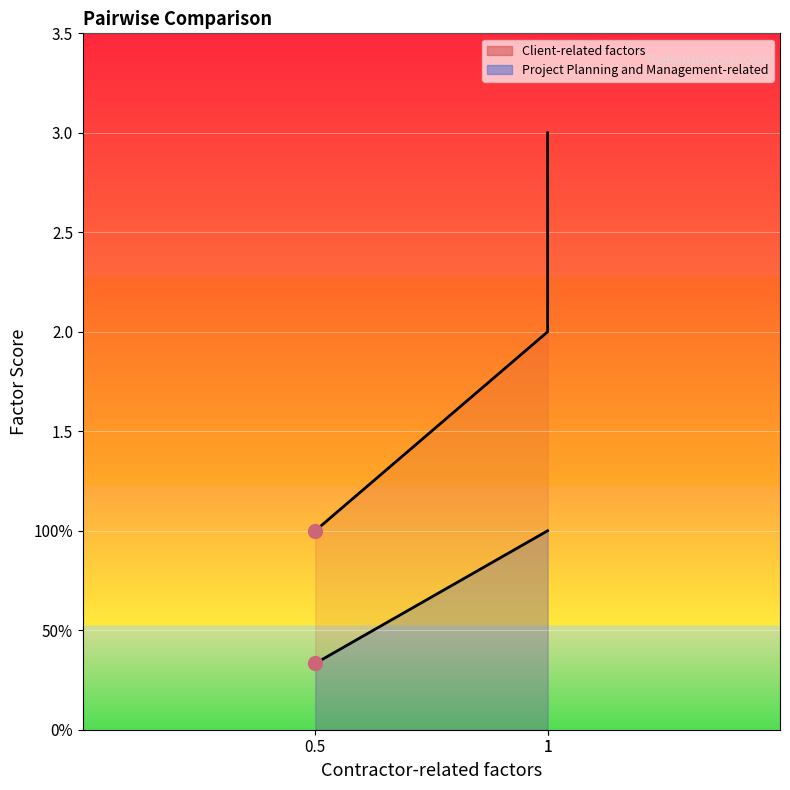

Between 0.5 and 1, which series saw the biggest shift?

Client-related factors